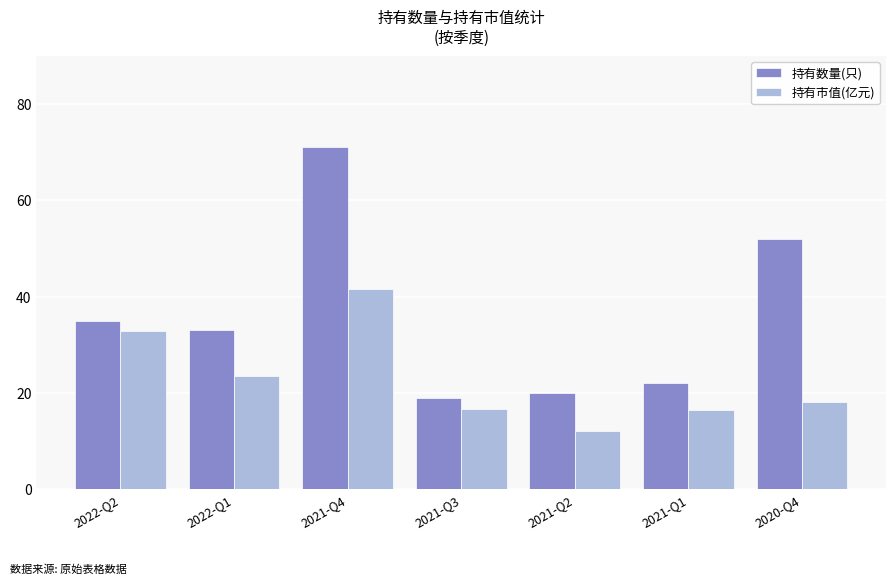

Where is 持有市值(亿元) nearest to the value 26?

2022-Q1